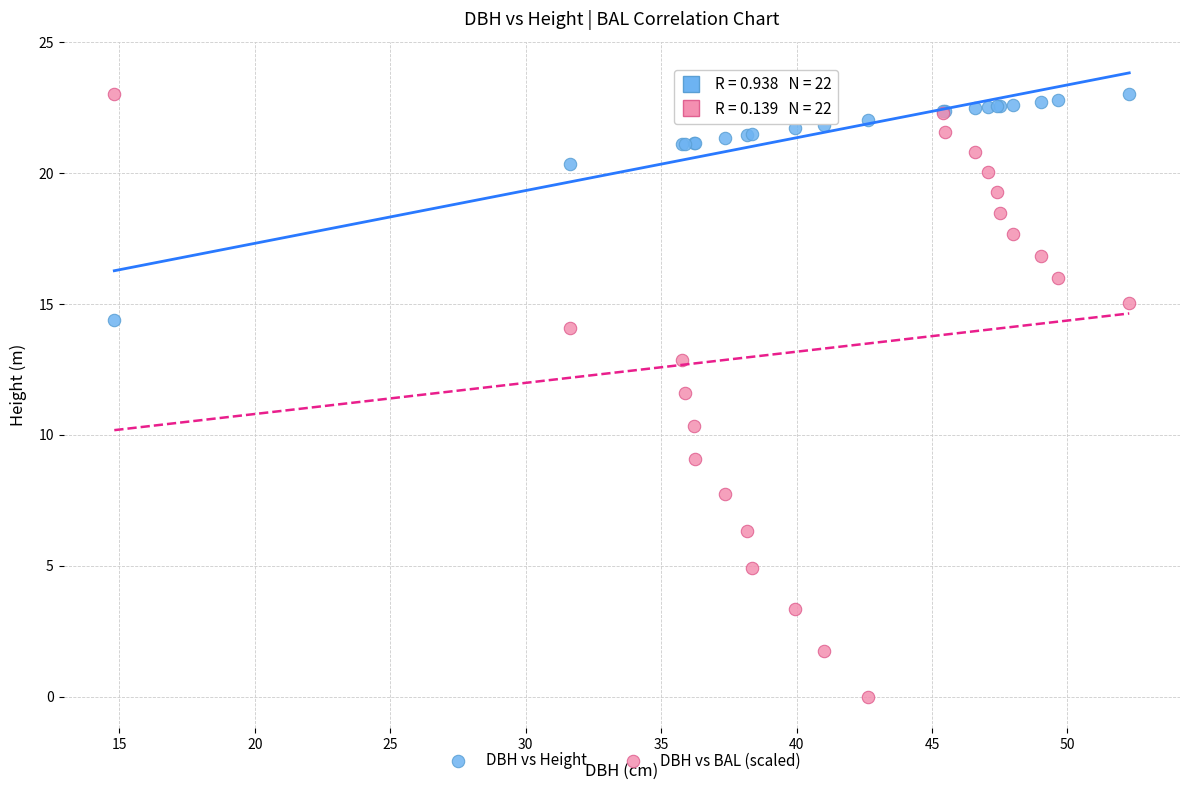

Which series has the largest Y range (max minus min)?

DBH vs BAL (scaled)